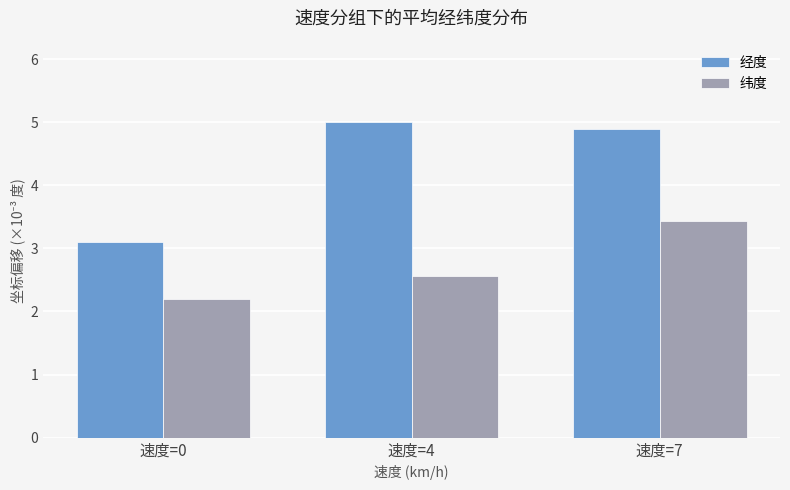

At which category does the chart reach its peak across all series?

速度=4